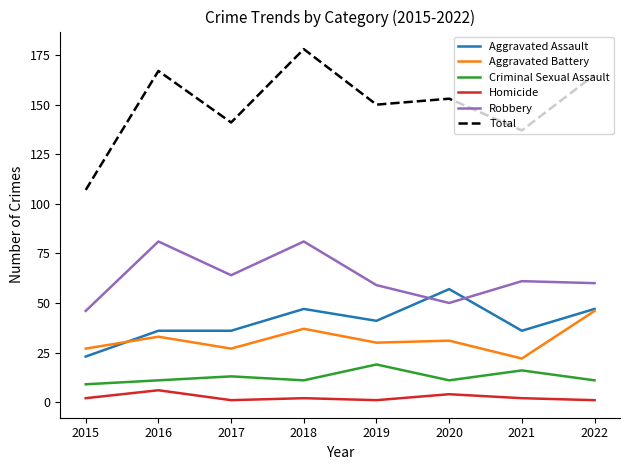

True or false: Total and Aggravated Assault intersect in this chart.

False